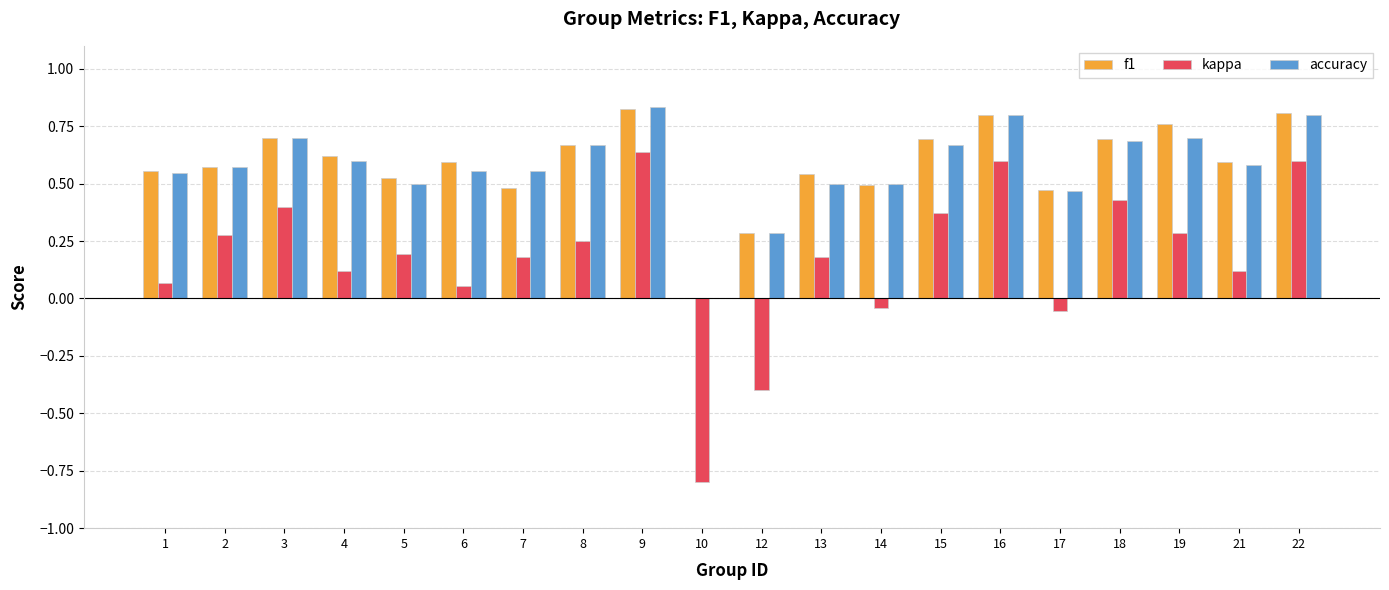

What is the sum of all kappa values?

3.5